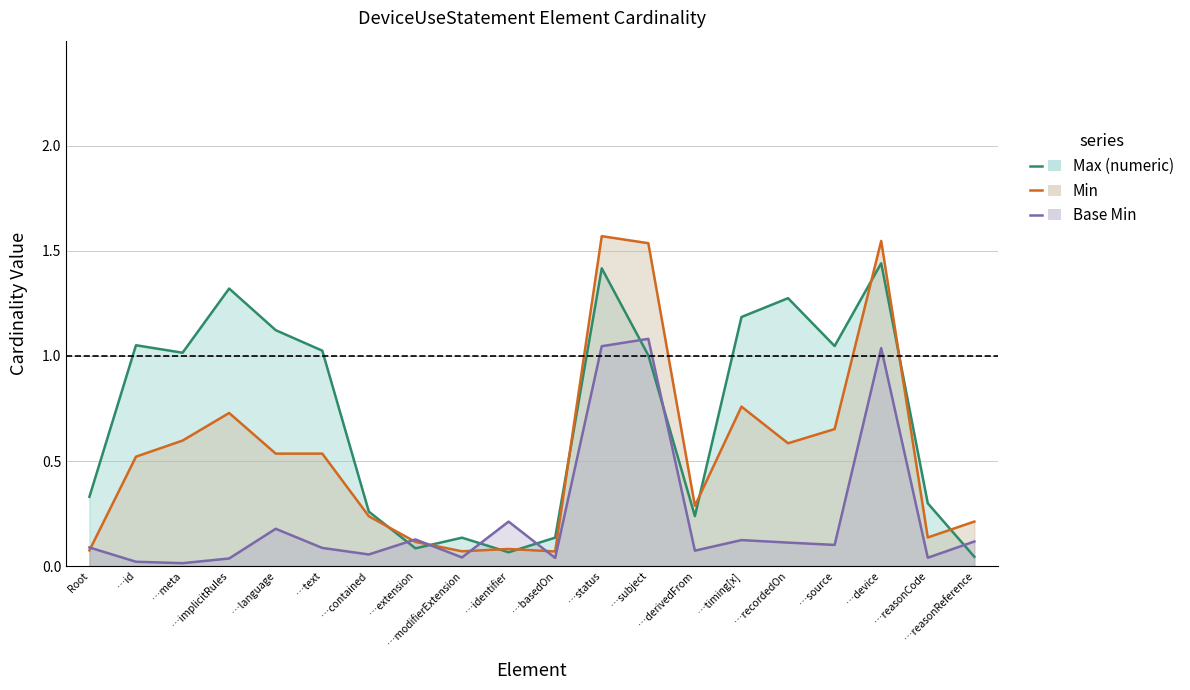

The Max (numeric) series shows 0.4 at …contained. True or false?

False